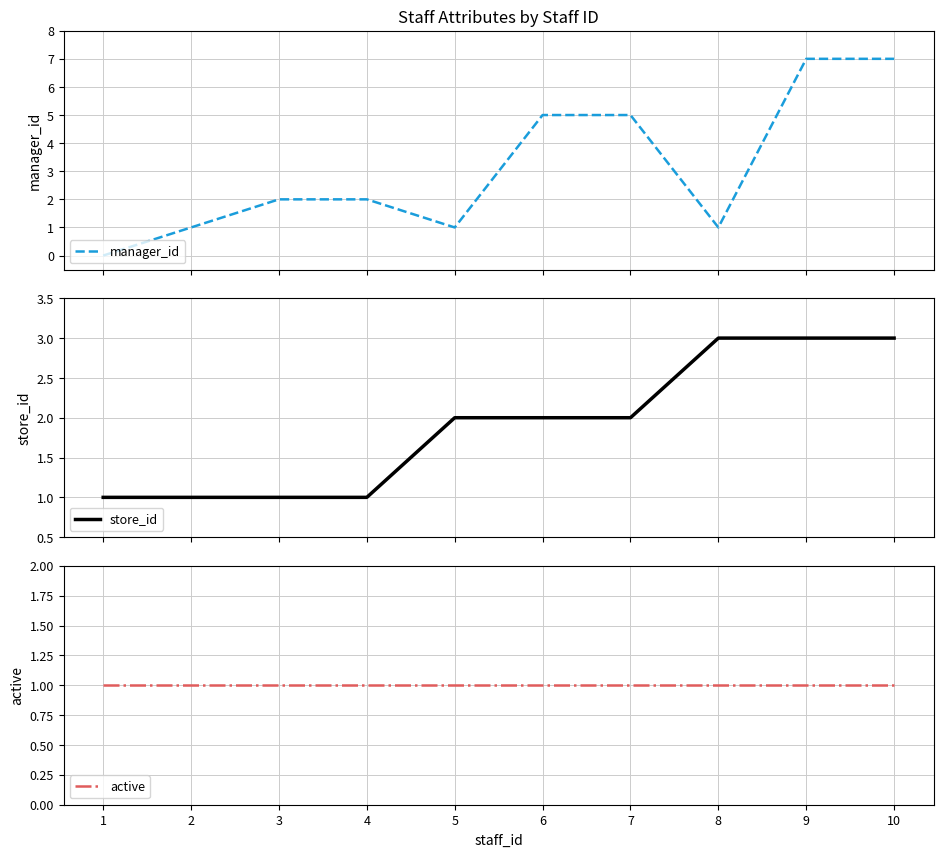

Which series has the largest total across all categories?

manager_id